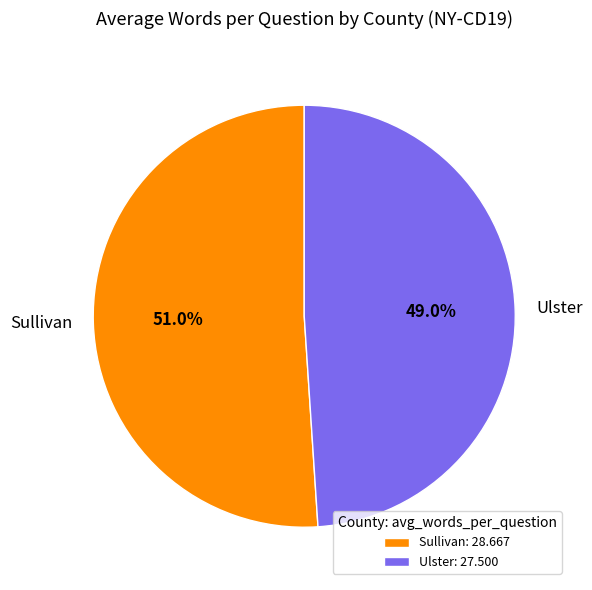

How many slices are in this pie chart?

2